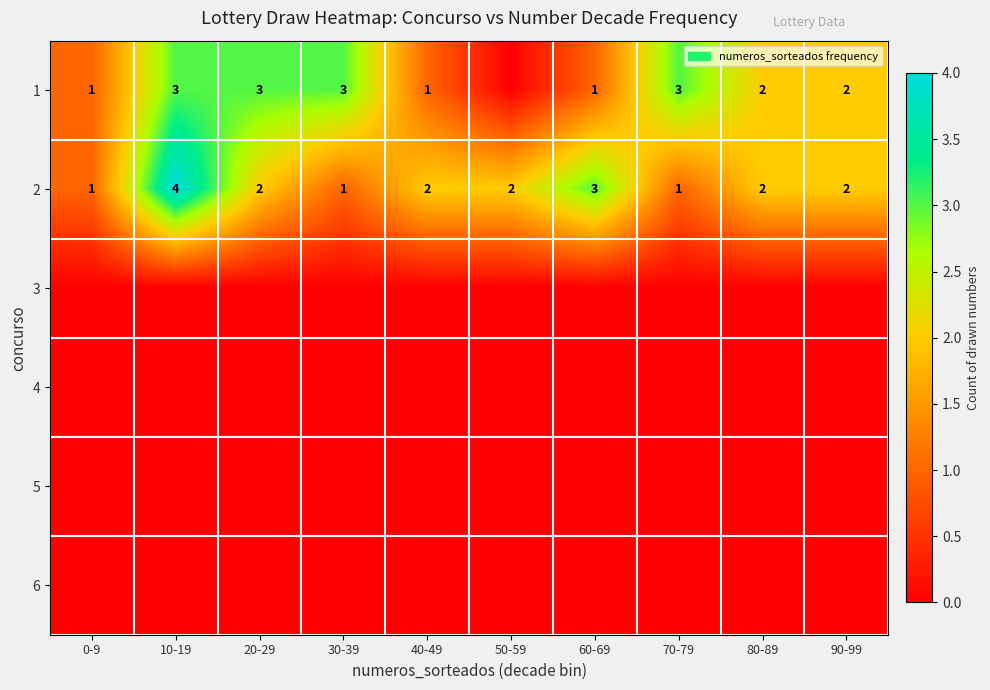

At which category does the chart reach its peak across all series?

10-19